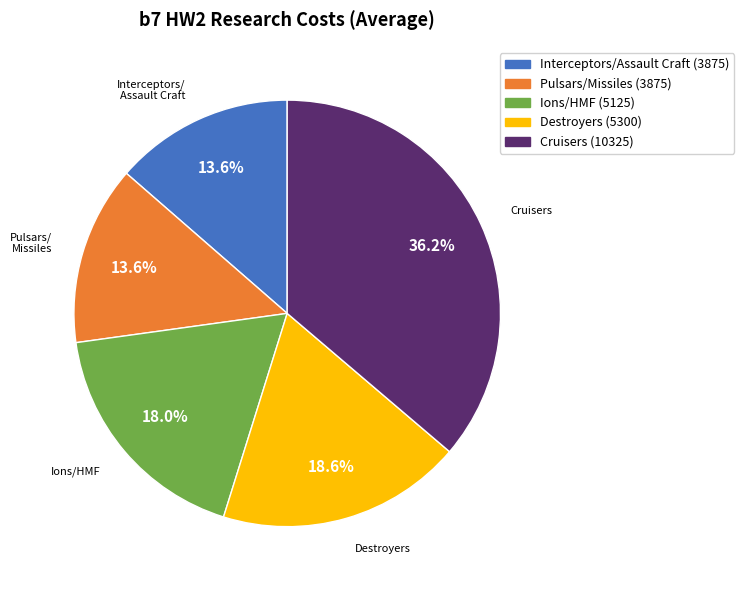

Is there any slice that represents more than half of the pie?

No